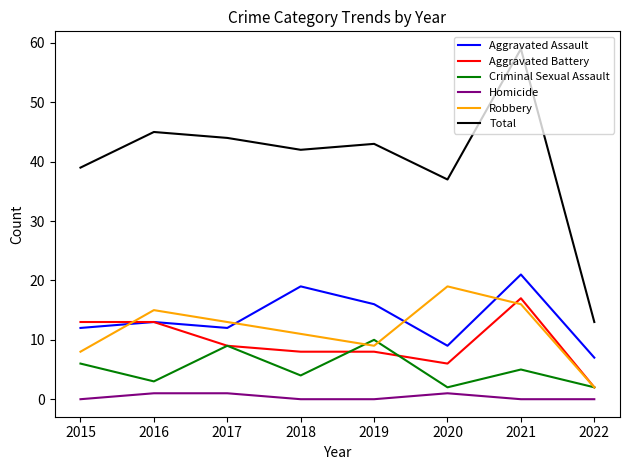

True or false: Homicide and Aggravated Assault intersect in this chart.

False